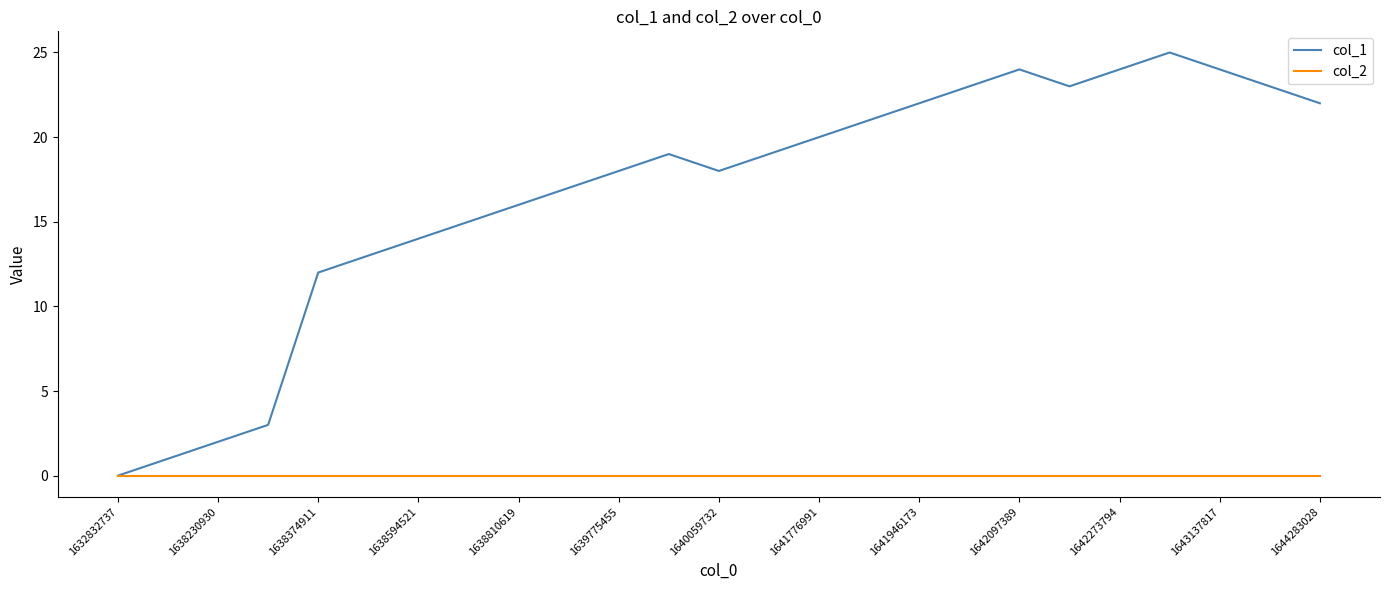

List the series in order of their peak value, lowest first.

col_2, col_1